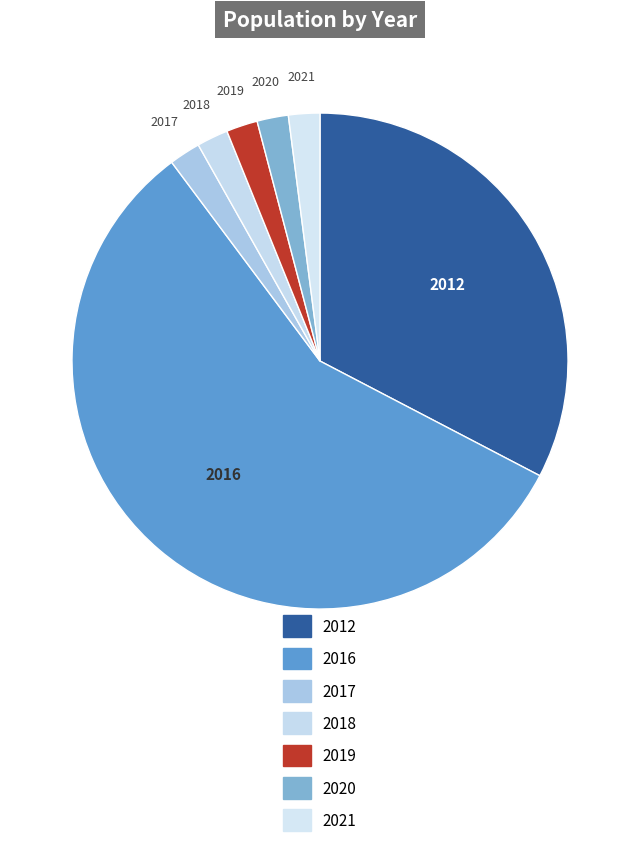

How many slices are in this pie chart?

7